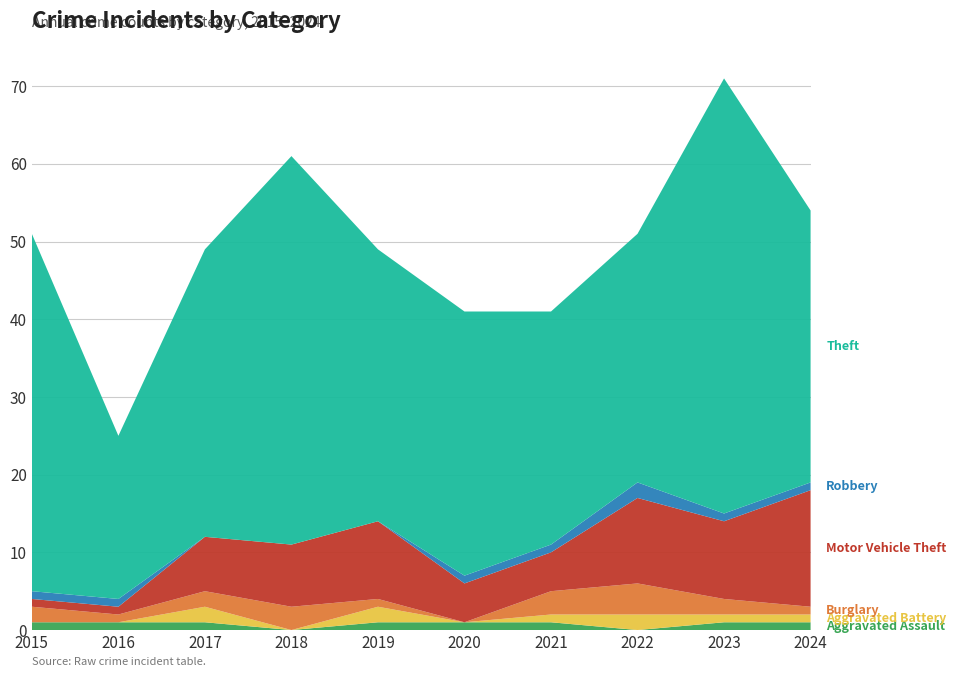

Reading right to left, list all the values displayed in this chart.

Aggravated Assault: 1	1	0	1	1	1	0	1	1	1
Aggravated Battery: 1	1	2	1	0	2	0	2	0	0
Burglary: 1	2	4	3	0	1	3	2	1	2
Motor Vehicle Theft: 15	10	11	5	5	10	8	7	1	1
Robbery: 1	1	2	1	1	0	0	0	1	1
Theft: 35	56	32	30	34	35	50	37	21	46